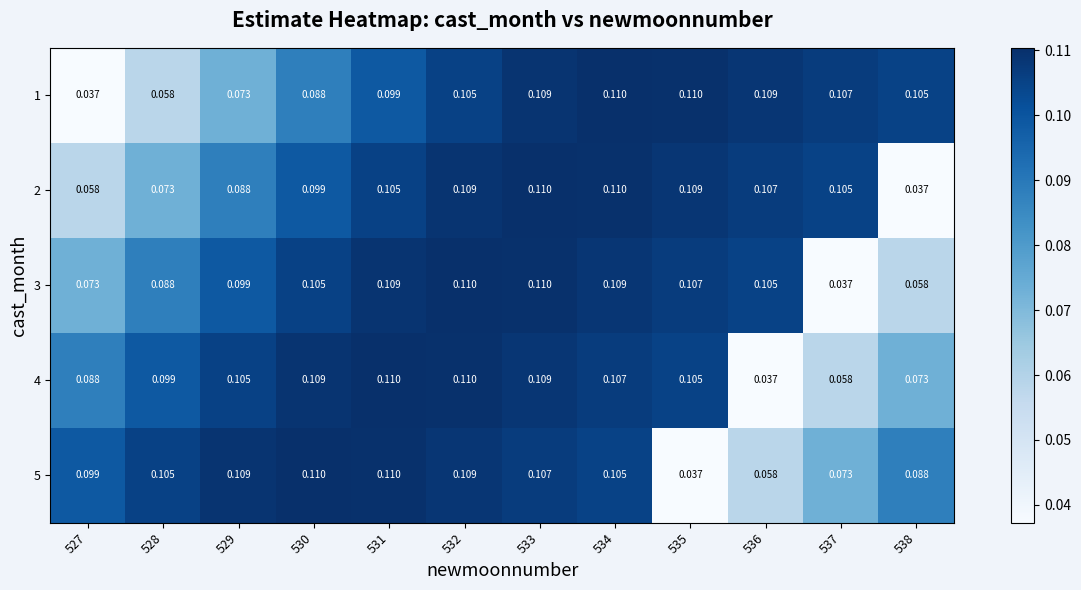

Reading right to left, what are all the values shown in this chart?

1: 538=0.1	537=0.1	536=0.1	535=0.1	534=0.1	533=0.1	532=0.1	531=0.1	530=0.1	529=0.1	528=0.1	527=0.0
2: 538=0.0	537=0.1	536=0.1	535=0.1	534=0.1	533=0.1	532=0.1	531=0.1	530=0.1	529=0.1	528=0.1	527=0.1
3: 538=0.1	537=0.0	536=0.1	535=0.1	534=0.1	533=0.1	532=0.1	531=0.1	530=0.1	529=0.1	528=0.1	527=0.1
4: 538=0.1	537=0.1	536=0.0	535=0.1	534=0.1	533=0.1	532=0.1	531=0.1	530=0.1	529=0.1	528=0.1	527=0.1
5: 538=0.1	537=0.1	536=0.1	535=0.0	534=0.1	533=0.1	532=0.1	531=0.1	530=0.1	529=0.1	528=0.1	527=0.1